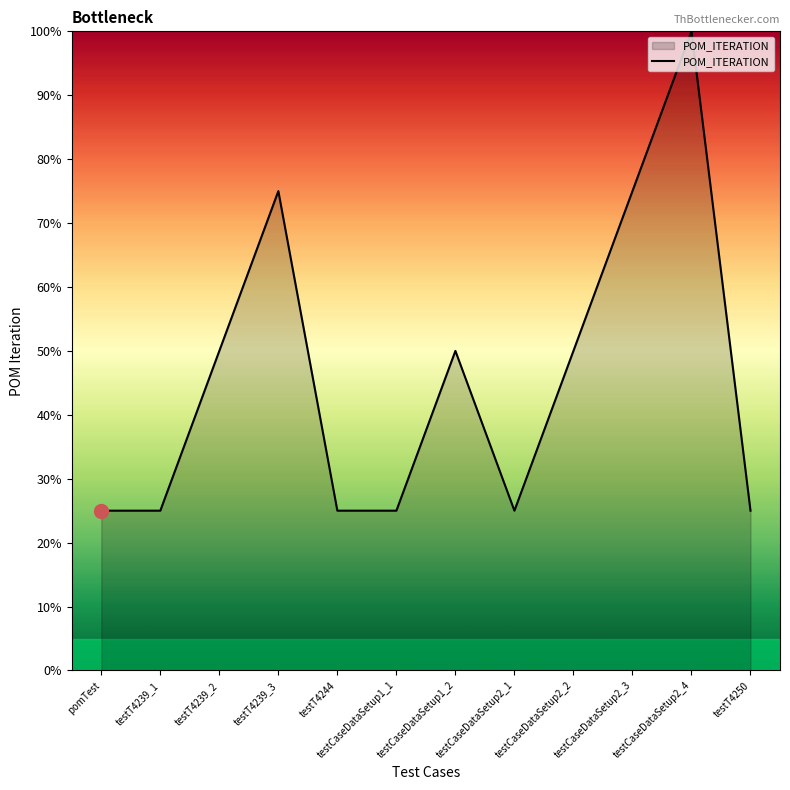

True or false: the data shows 50 at testCaseDataSetup1_2.

True